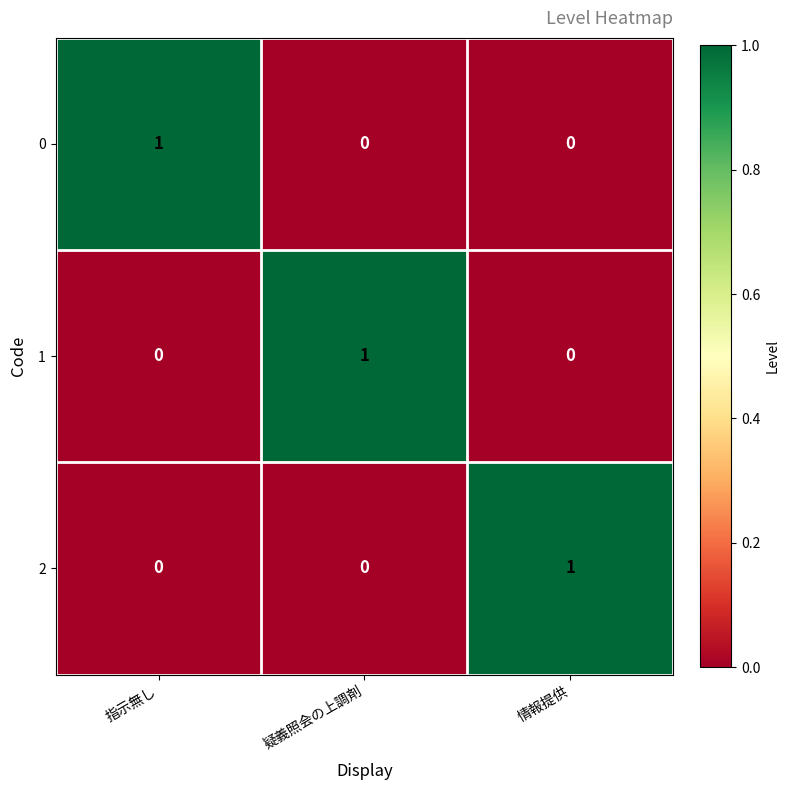

Is it true that 2 equals 0 at 情報提供?

False